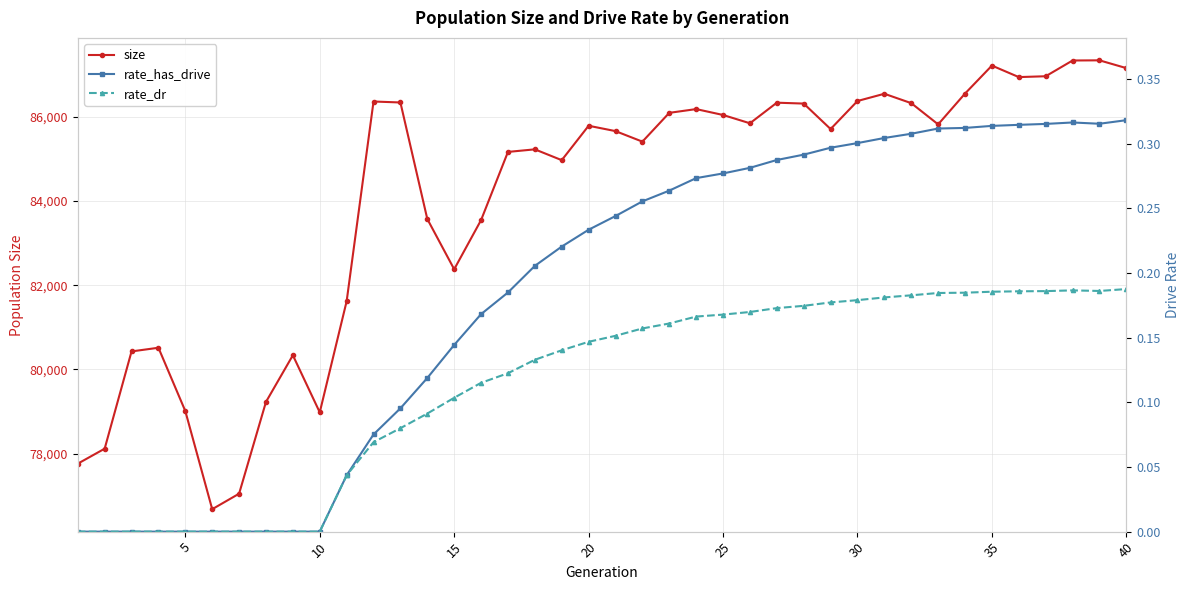

At how many categories does at least one series exceed 16850?

40